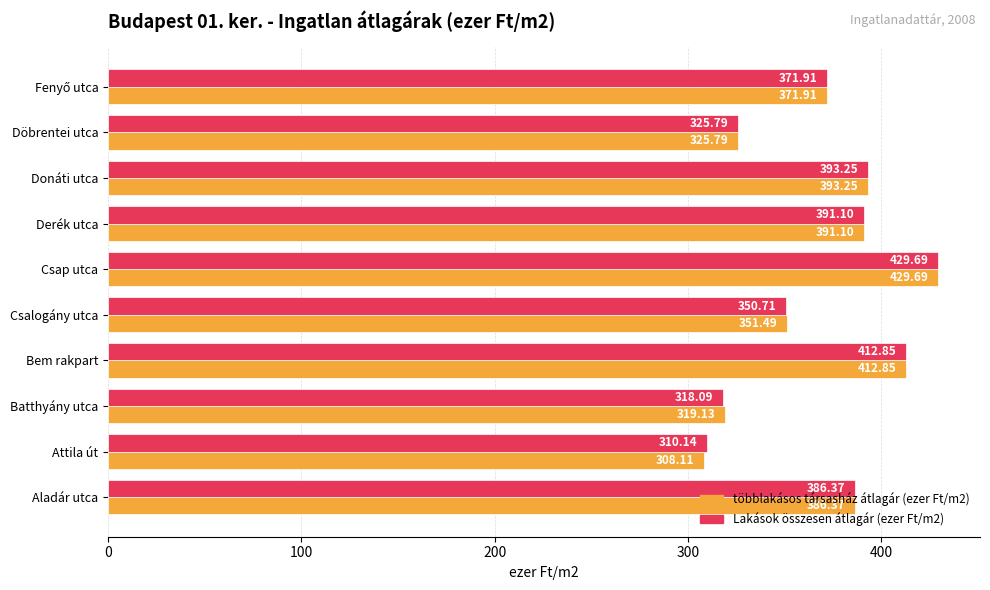

At how many categories does at least one series exceed 332?

7